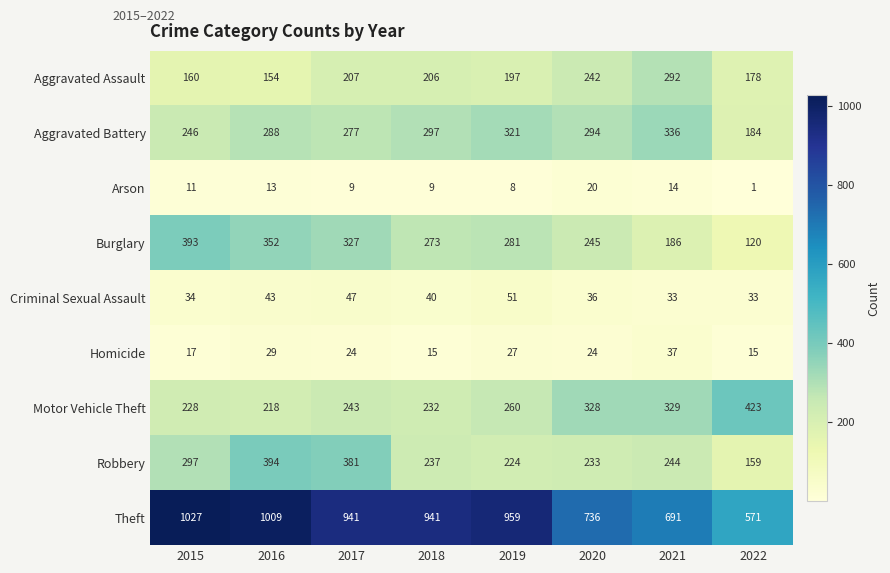

What is the total value across all series at 2017?

2456